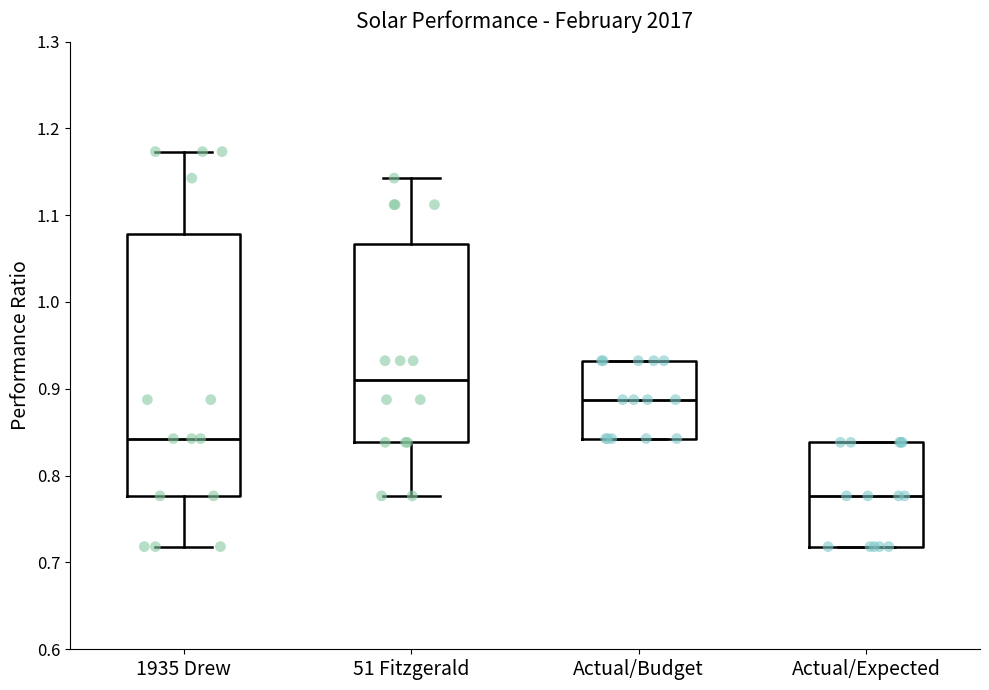

Which box has the highest median line?

51 Fitzgerald